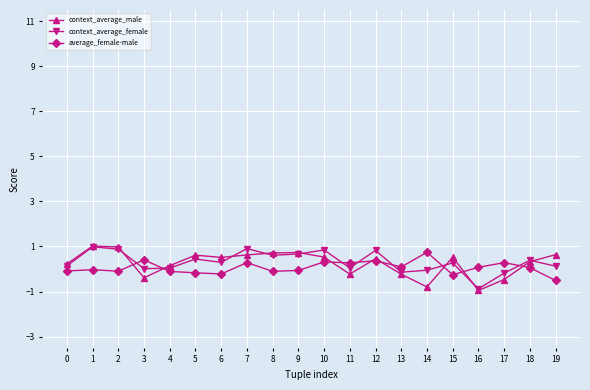

What is the greatest value displayed?

1.0